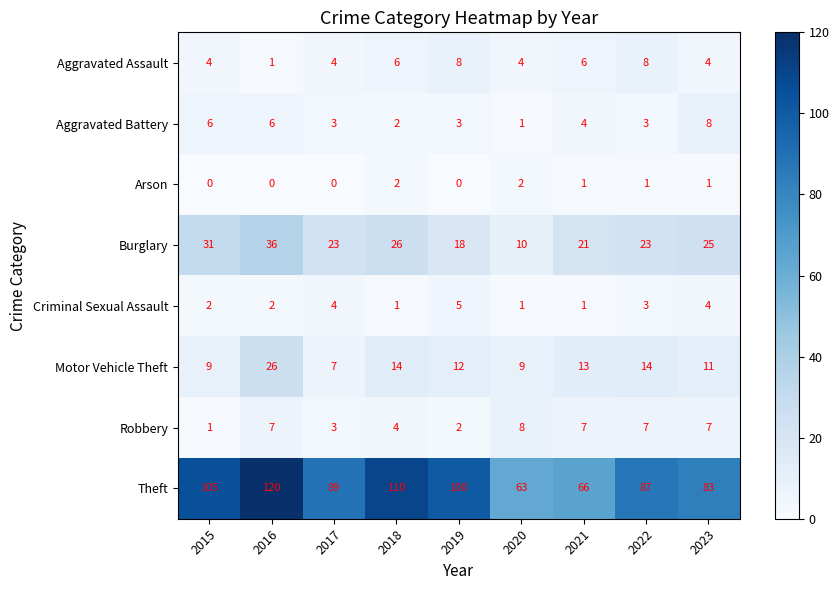

The value of Theft at 2017 is 89. True or false?

True